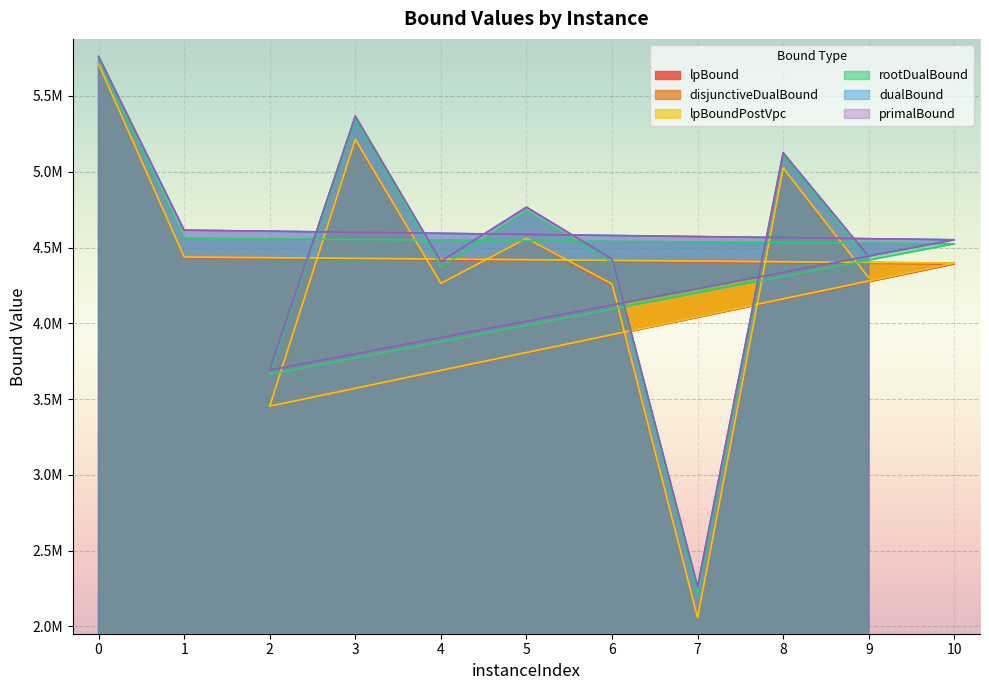

Reading right to left, what are all the values shown in this chart?

lpBound: 9=4299000.4	8=5023584.6	7=2053800.8	6=4250534.3	5=4556946.2	4=4261559.6	3=5205835.9	2=3451306.5	10=4391369.2	1=4432720.4	0=5711621.0
disjunctiveDualBound: 9=4300958.7	8=5026365.8	7=2059559.9	6=4262544.0	5=4560495.5	4=4264212.8	3=5213624.6	2=3453119.3	10=4397332.3	1=4437607.7	0=5711963.6
lpBoundPostVpc: 9=4300631.4	8=5025088.0	7=2056283.7	6=4258695.9	5=4560495.5	4=4263198.3	3=5213505.0	2=3452765.0	10=4397178.9	1=4437386.3	0=5711621.0
rootDualBound: 9=4409576.9	8=5108869.0	7=2213179.6	6=4402768.8	5=4739210.8	4=4371766.1	3=5346220.6	2=3663213.2	10=4524406.6	1=4561576.5	0=5739473.2
dualBound: 9=4439921.6	8=5124818.1	7=2261789.8	6=4423496.6	5=4765958.5	4=4408216.4	3=5366868.1	2=3690422.8	10=4550811.4	1=4614314.7	0=5760738.0
primalBound: 9=4440340.6	8=5125315.0	7=2261887.4	6=4423938.5	5=4766074.8	4=4408654.1	3=5367403.3	2=3690650.4	10=4551256.9	1=4614775.1	0=5761665.2